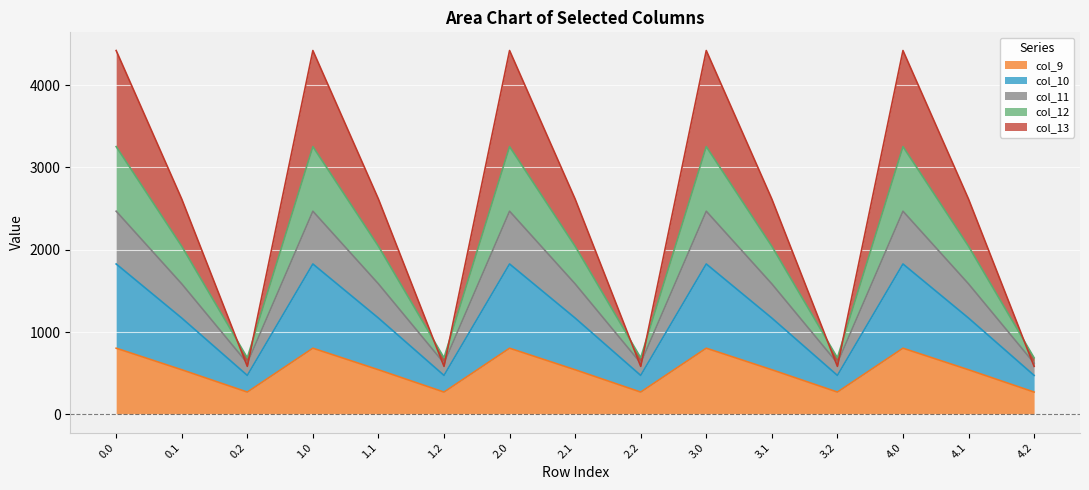

Is it true that col_9 equals 498.4 at 0.0?

False